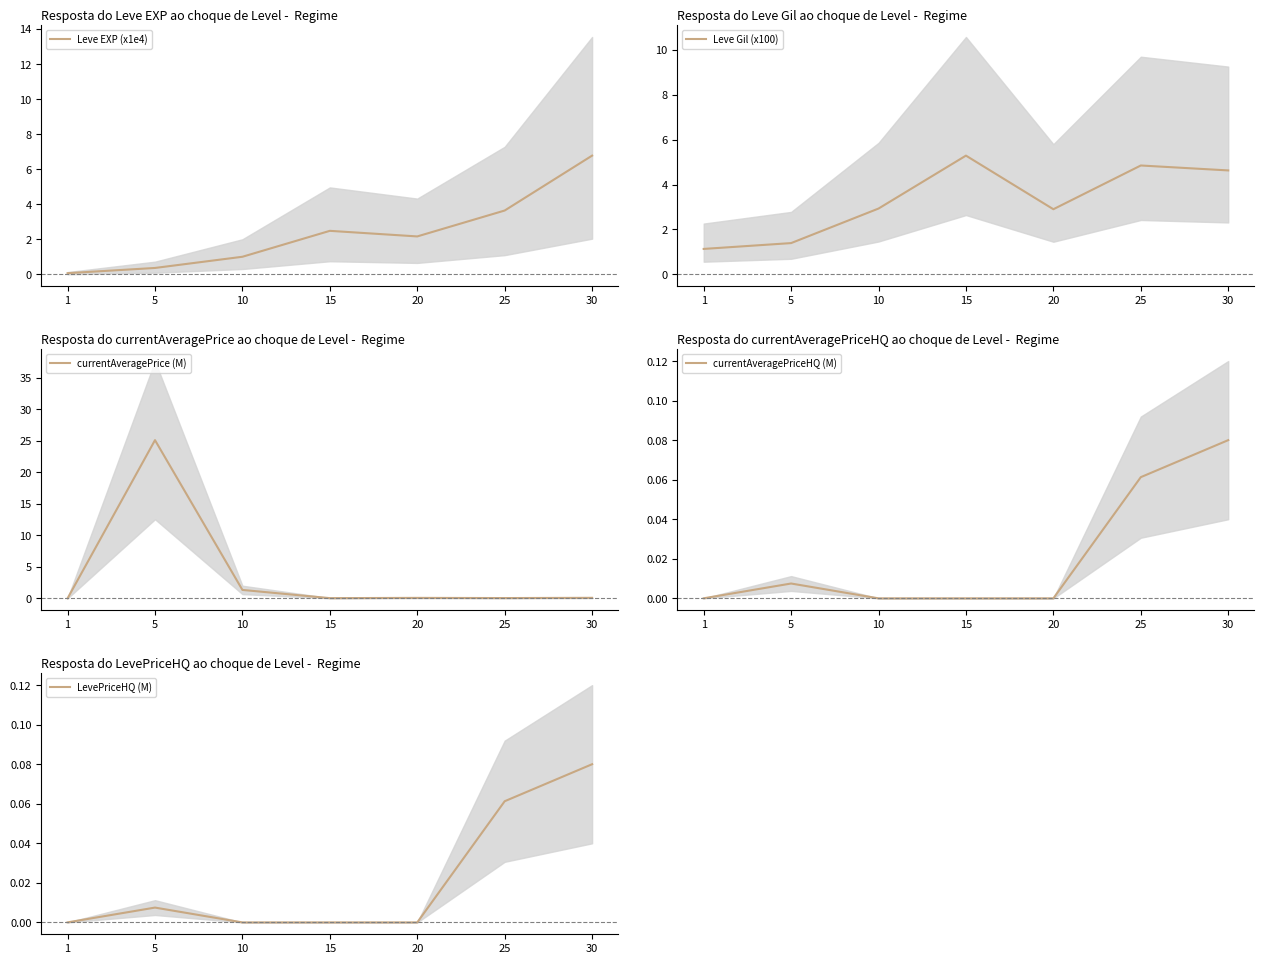

True or false: currentAveragePrice (M) has a value of 42.5 at 5.

False